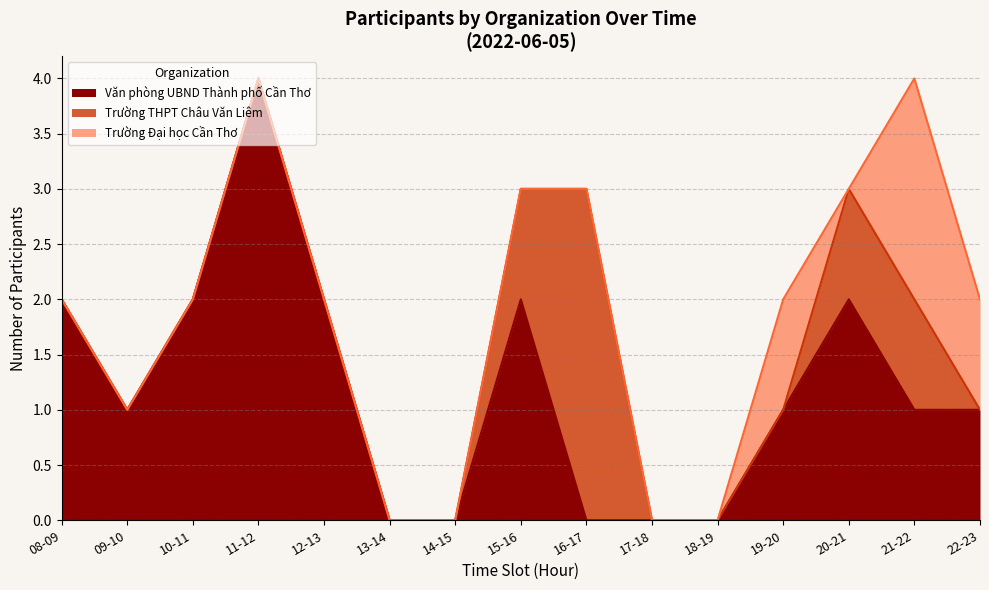

How many interior local peaks does the Trường THPT Châu Văn Liêm series have?

2